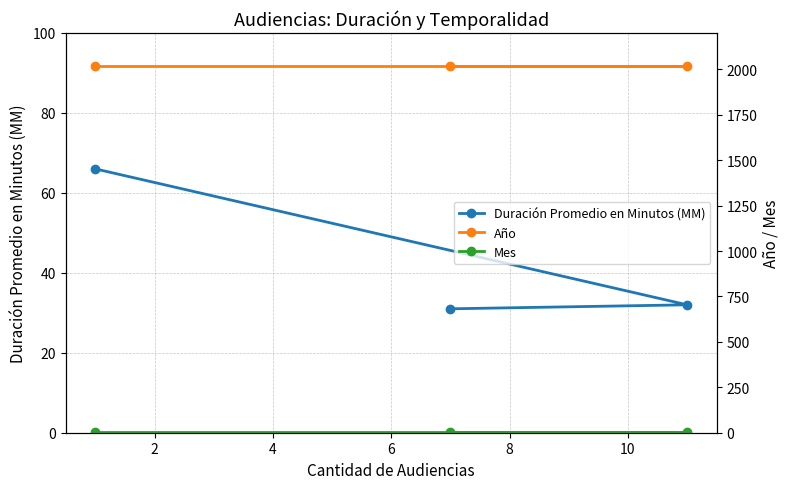

What is the highest value of the Duración Promedio en Minutos (MM) series?

66